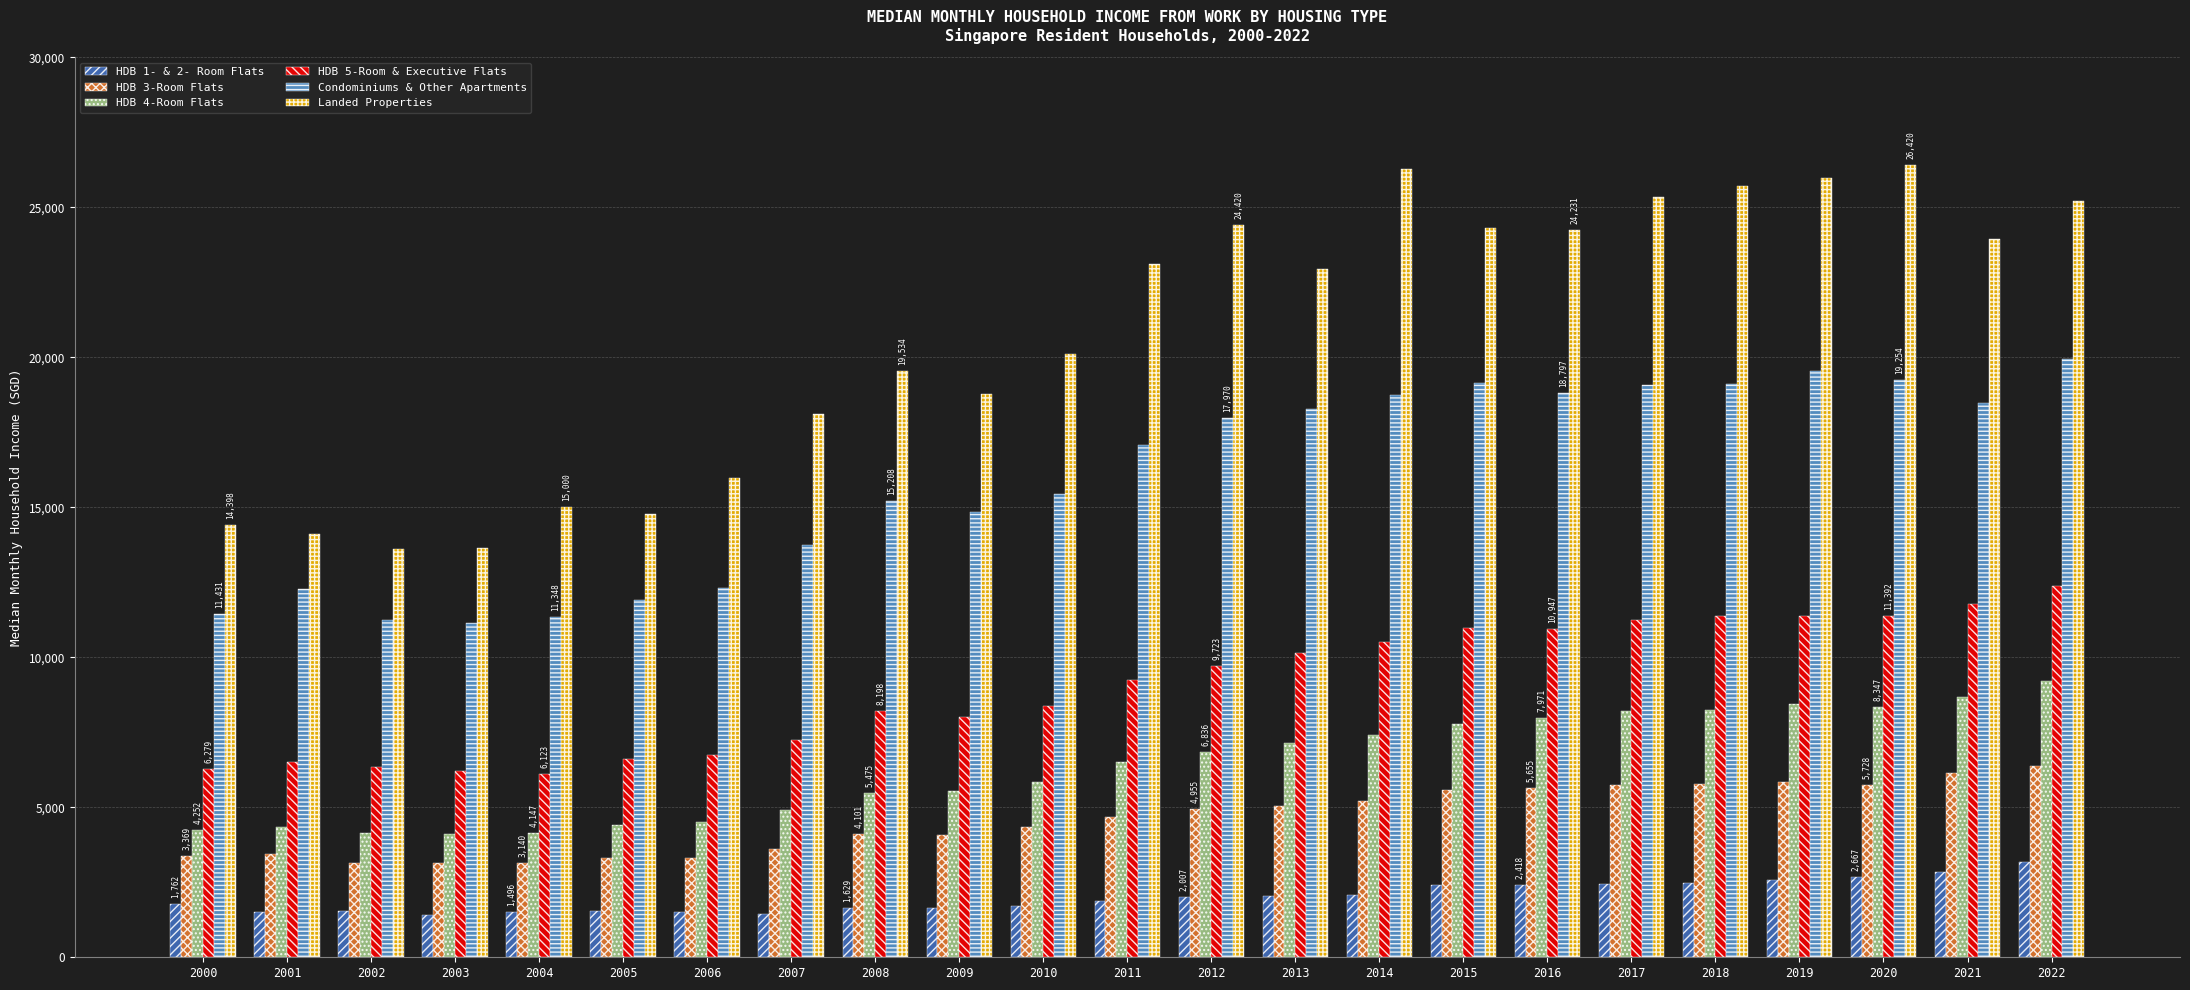

How many distinct data groups are displayed?

6